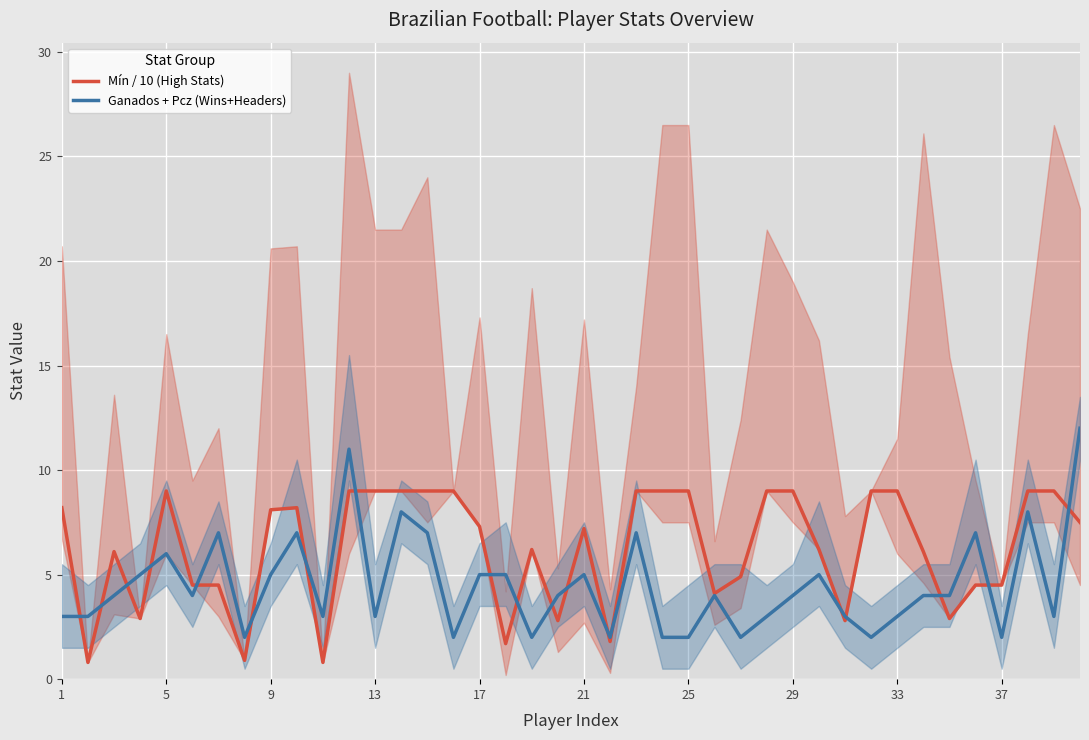

The Ganados + Pcz (Wins+Headers) series shows 3.0 at 13. True or false?

True